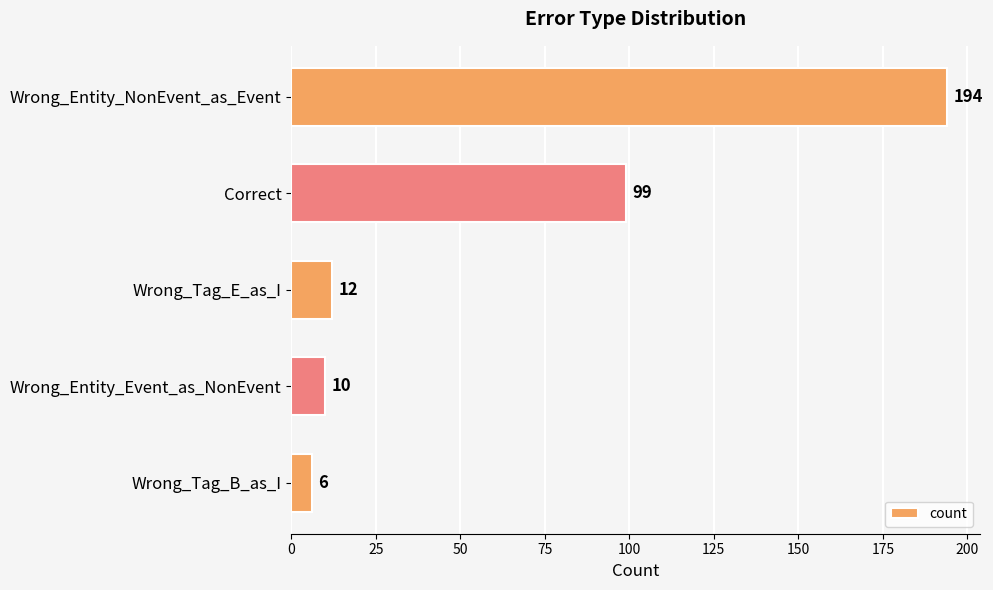

List the labels in order of value, largest first.

Wrong_Entity_NonEvent_as_Event, Correct, Wrong_Tag_E_as_I, Wrong_Entity_Event_as_NonEvent, Wrong_Tag_B_as_I